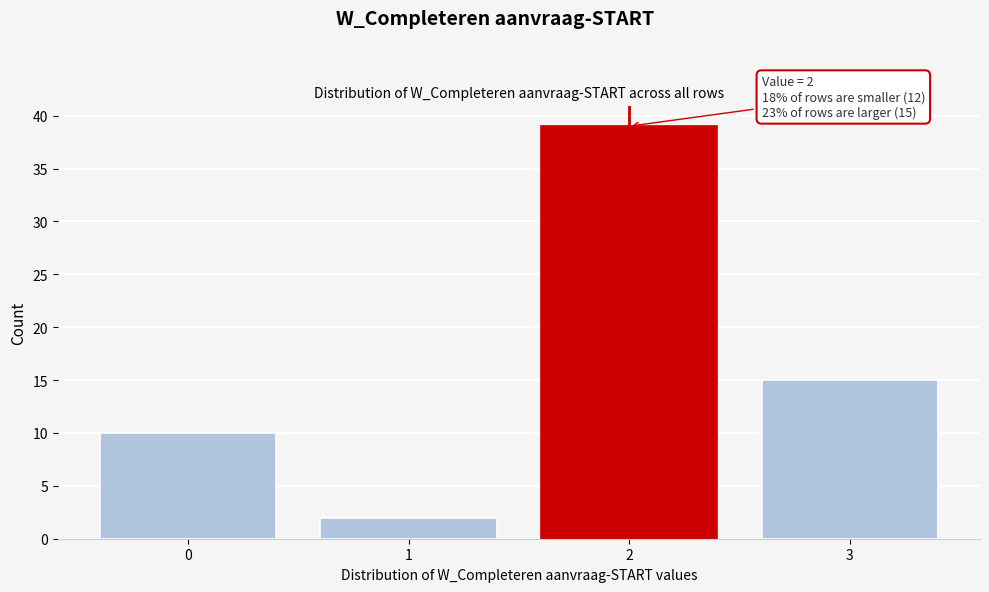

Reading right to left, list all the values displayed in this chart.

15	39	2	10